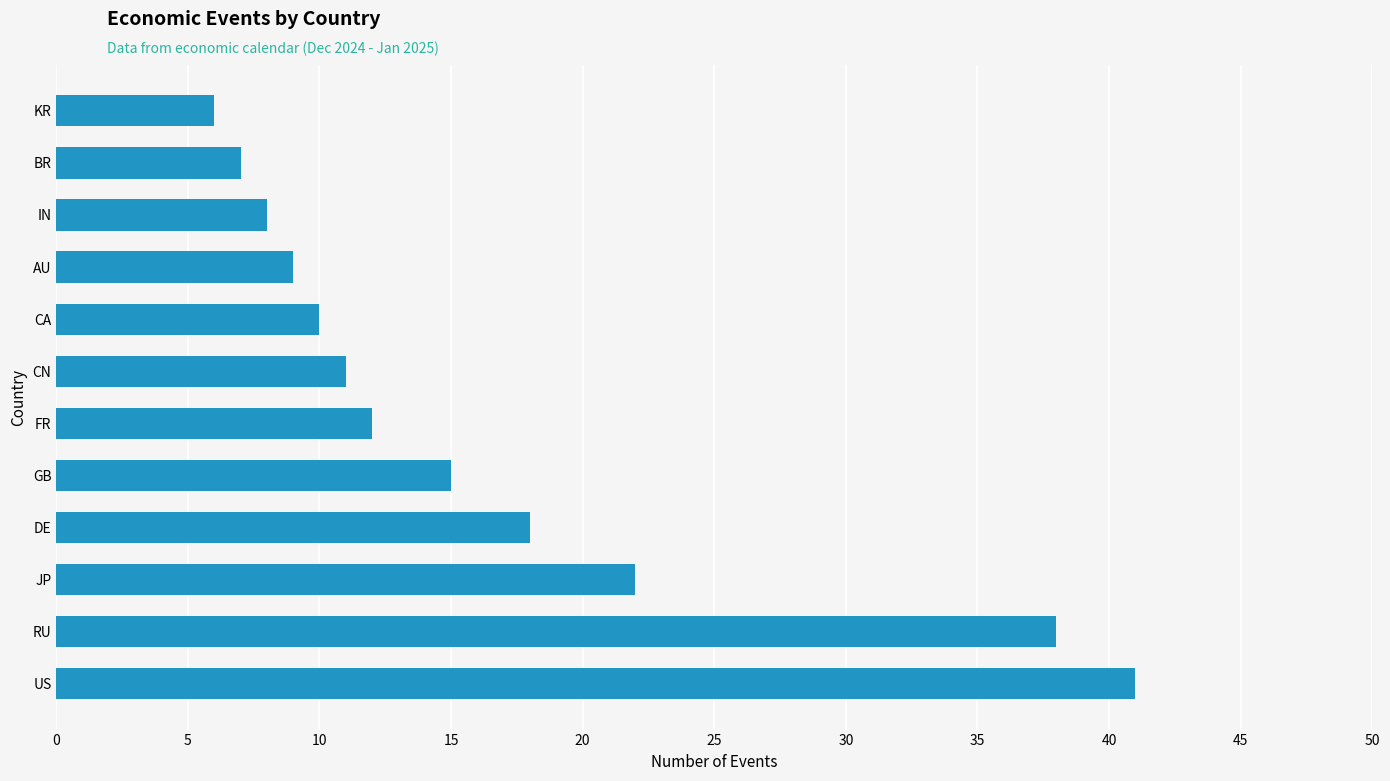

Rank the categories by value from lowest to highest.

KR, BR, IN, AU, CA, CN, FR, GB, DE, JP, RU, US